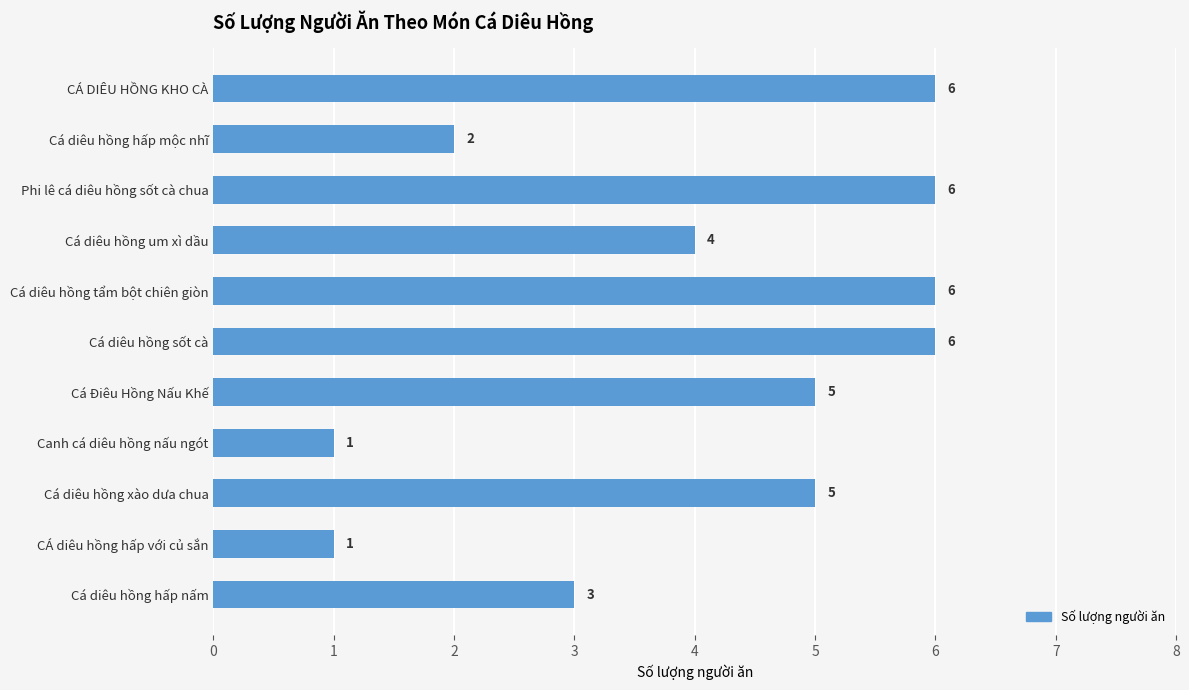

Is it true that the value at Cá Điêu Hồng Nấu Khế is 1?

False